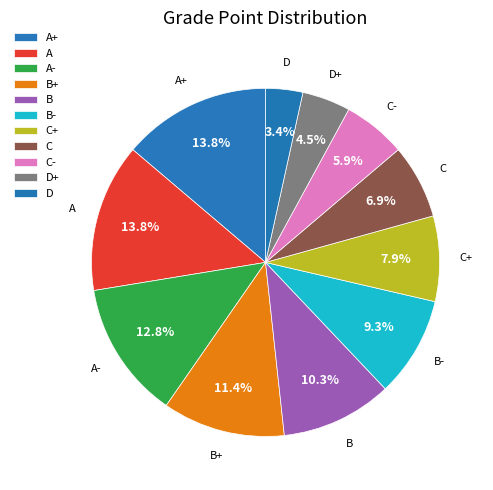

Count the number of slices in the pie.

11